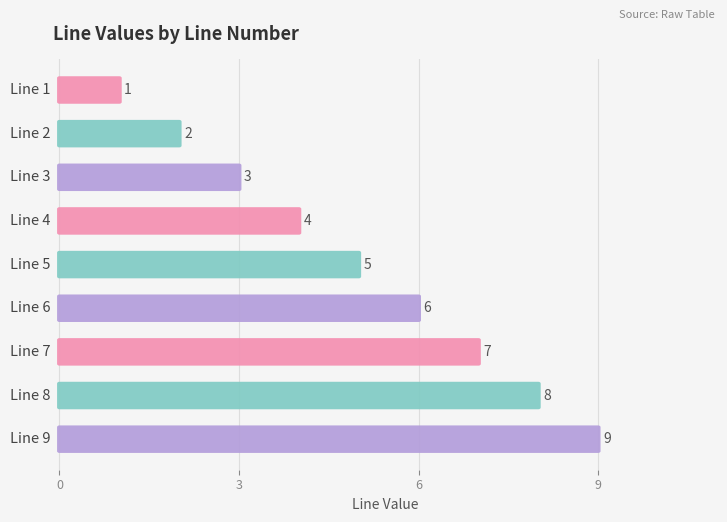

List the labels in order of value, largest first.

Line 9, Line 8, Line 7, Line 6, Line 5, Line 4, Line 3, Line 2, Line 1